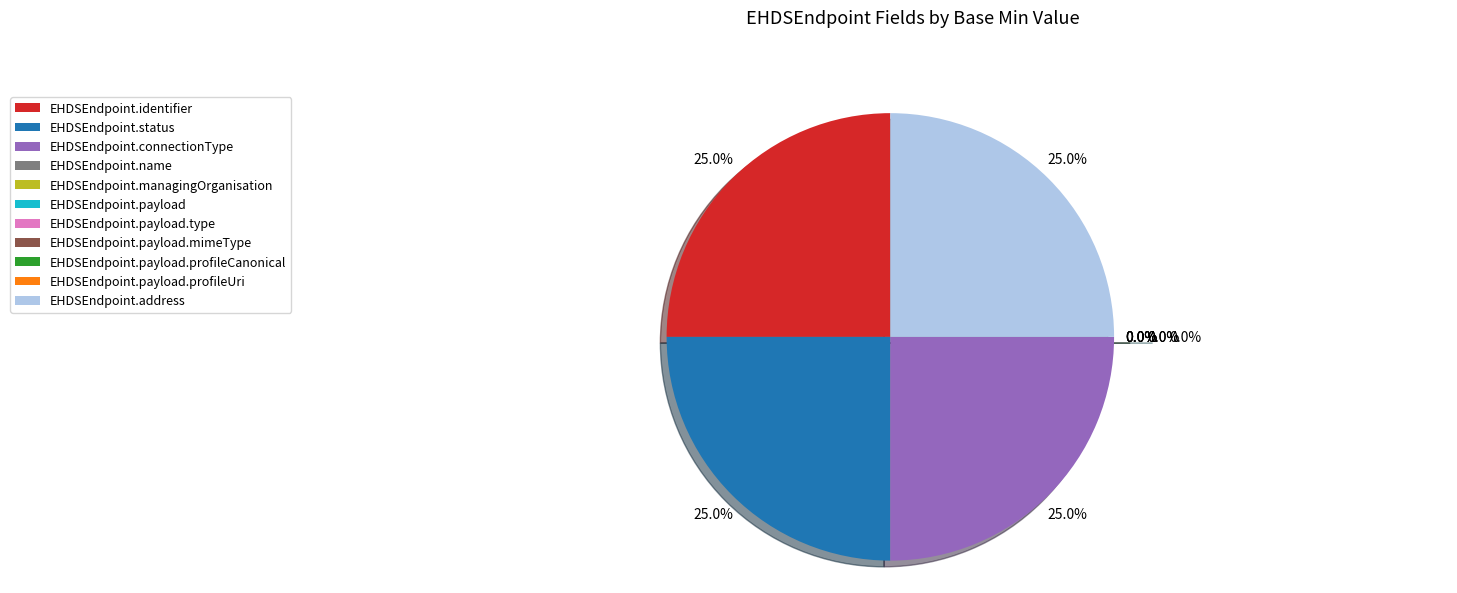

True or false: EHDSEndpoint.payload.mimeType accounts for 1% of the total.

False